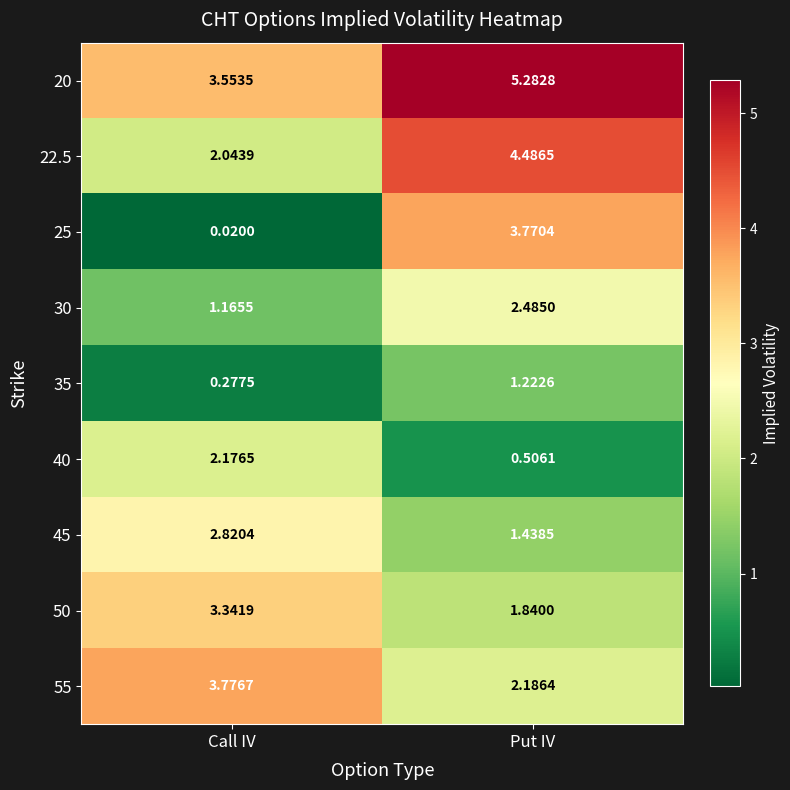

Which series has the widest spread of values?

25